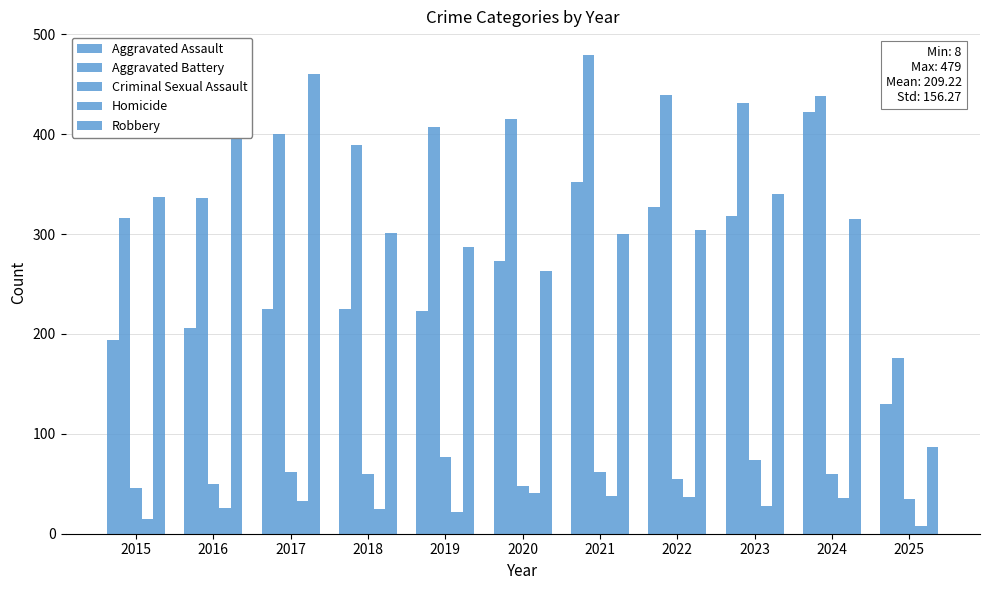

How many values in the Aggravated Battery series are below 407?

5